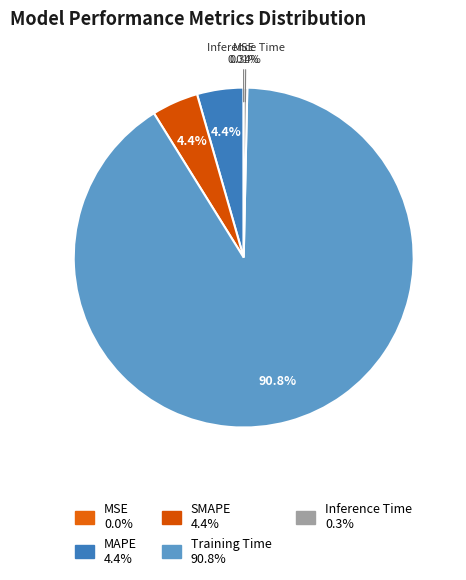

Which slice represents more than half of the pie?

Training Time